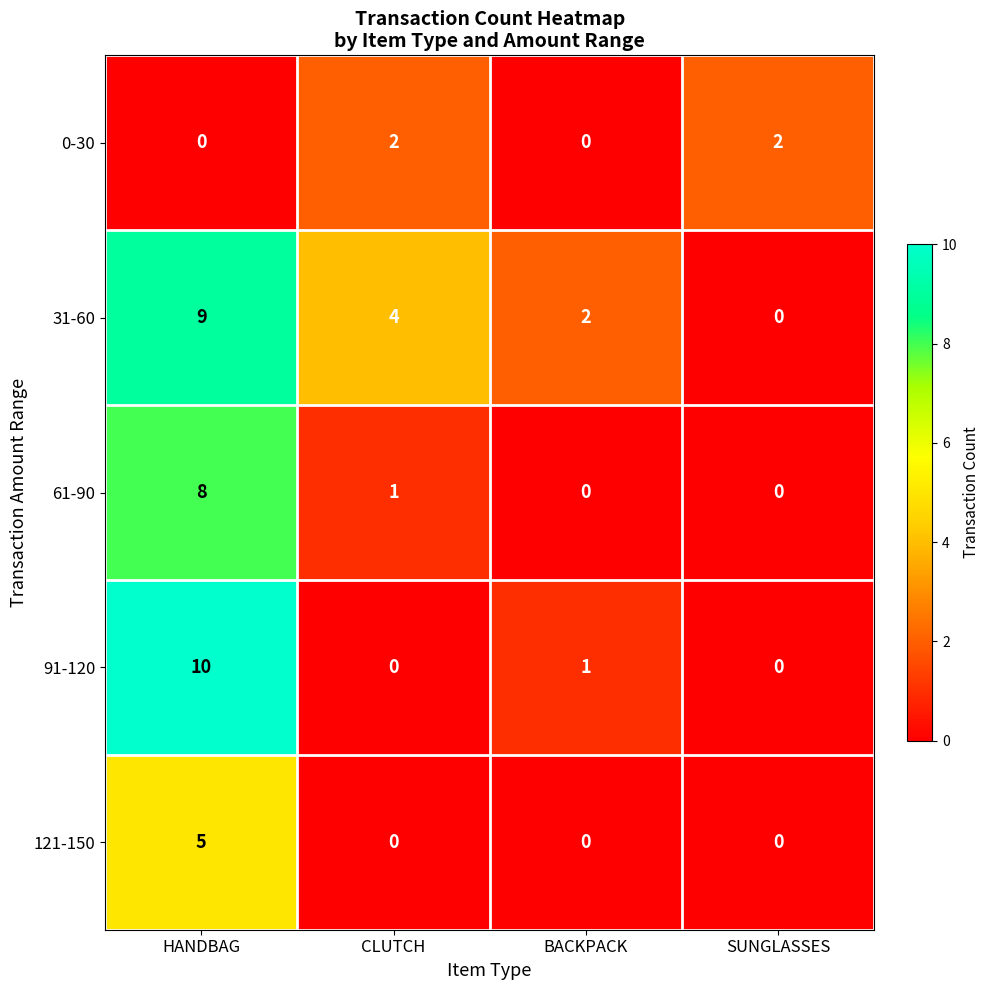

Which series has the largest range (max minus min)?

91-120